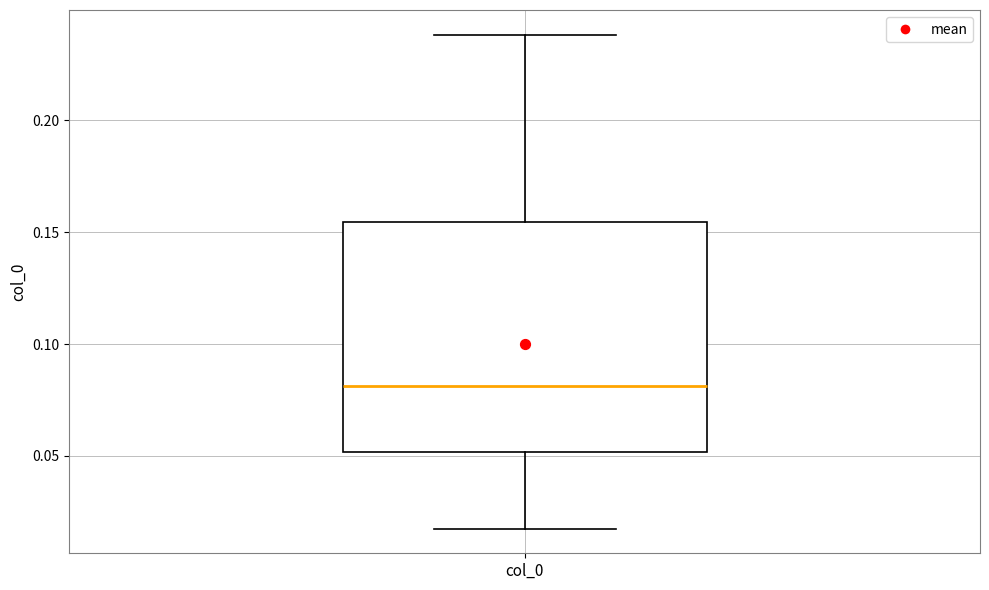

Transcribe this box plot: give where the median line is, the range the box spans, and where the two whiskers end, as read against the y-axis. The values are not printed on the chart, so give them approximately, as read against the axis.

median 0.080, box 0.050 to 0.155, whiskers 0.015 to 0.240